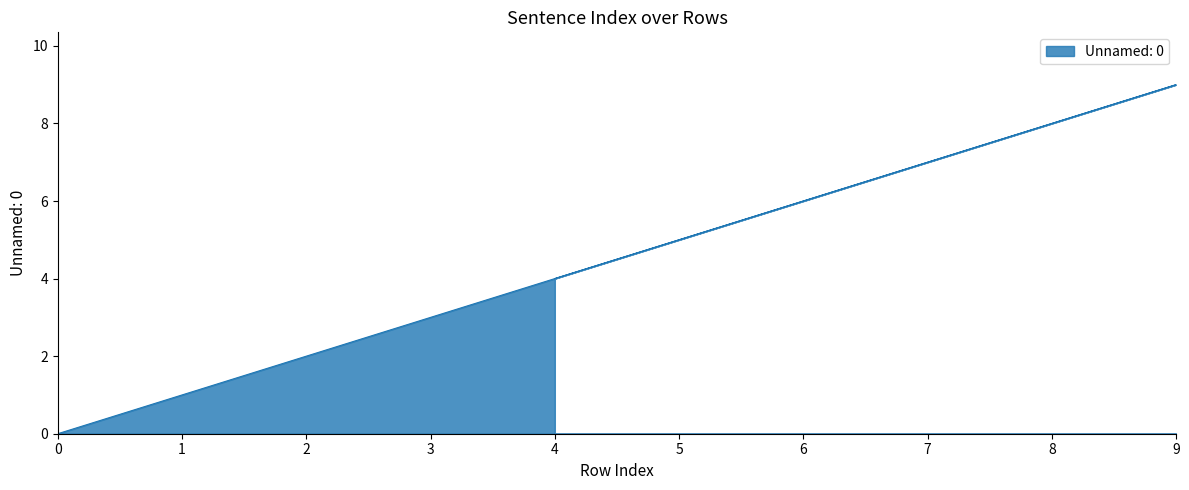

Reading left to right, extract all data points from this chart.

0=0	1=1	2=2	3=3	5=5	6=6	7=7	8=8	9=9	4=4